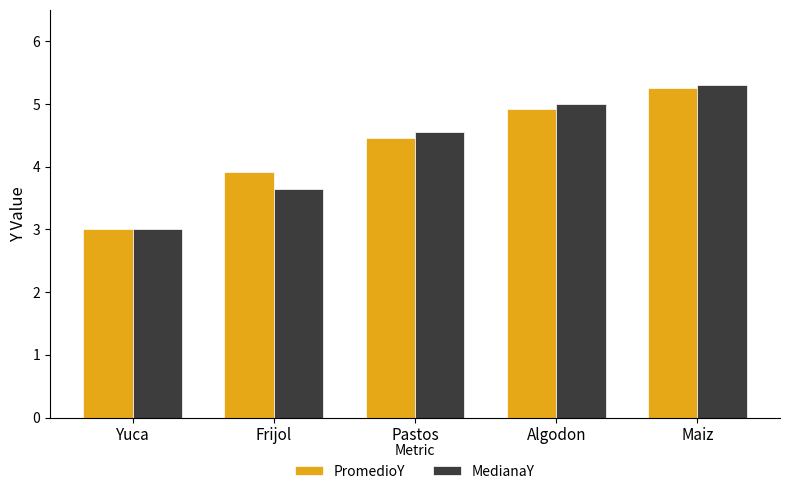

What is the total value across all series at Frijol?

7.6